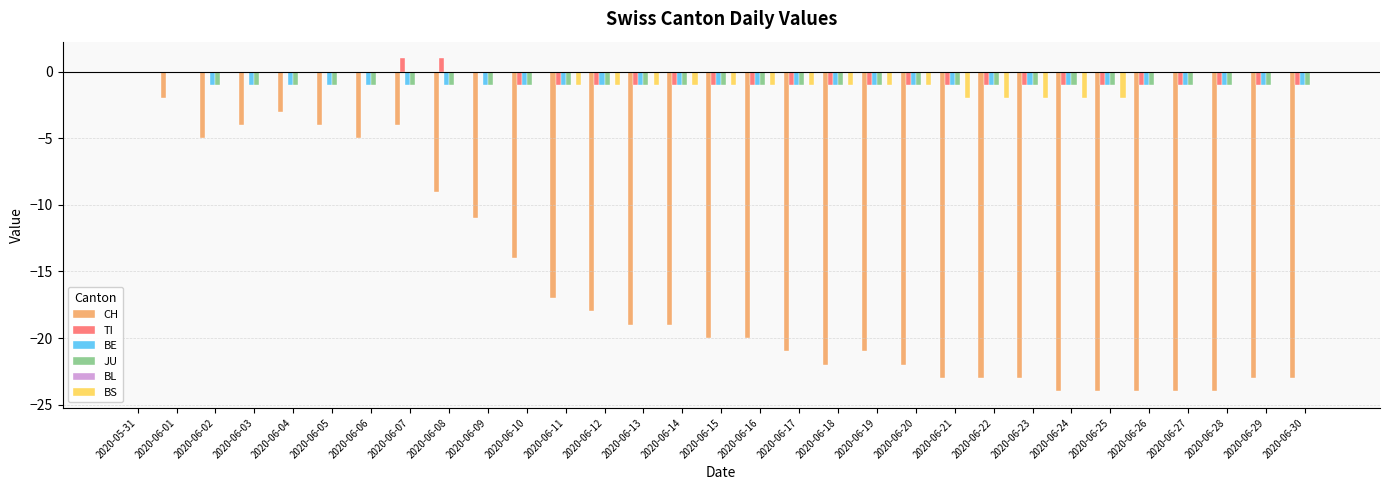

At which label is CH closest to -12?

2020-06-09